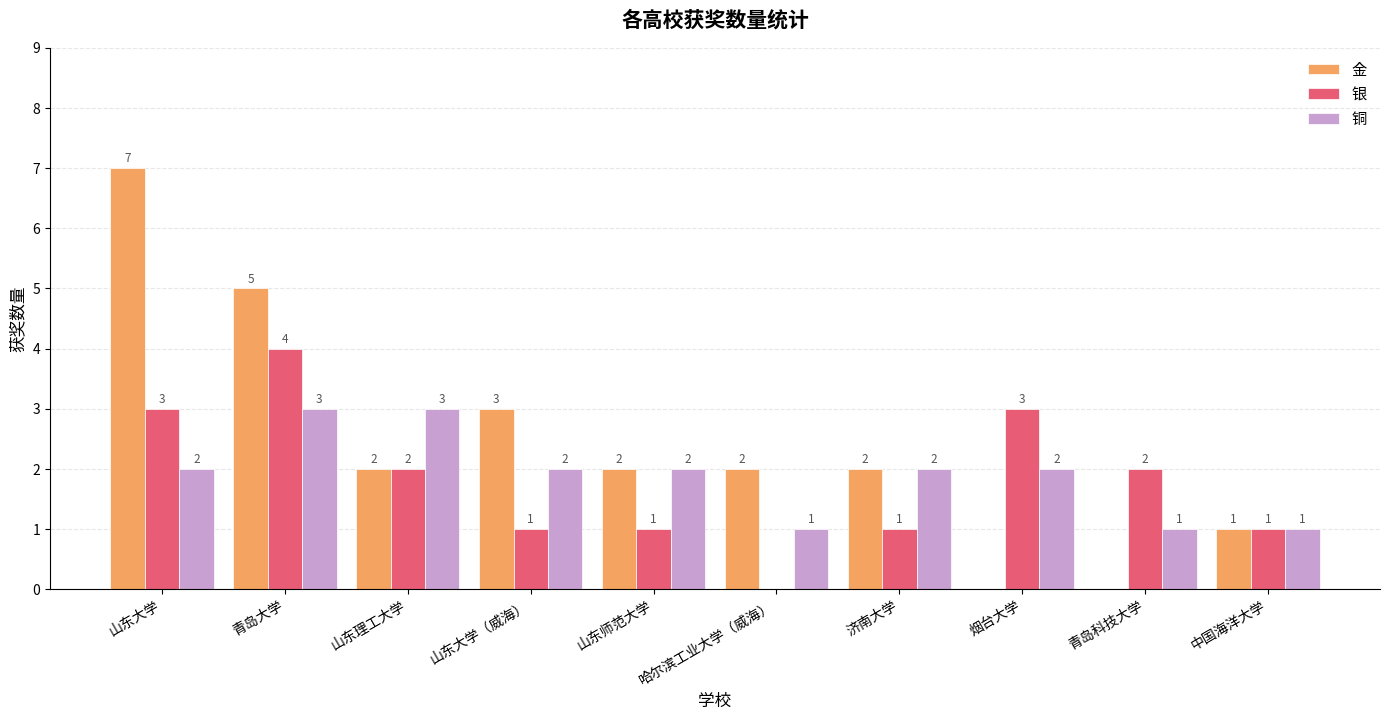

What value does the 银 series have at 山东理工大学?

2